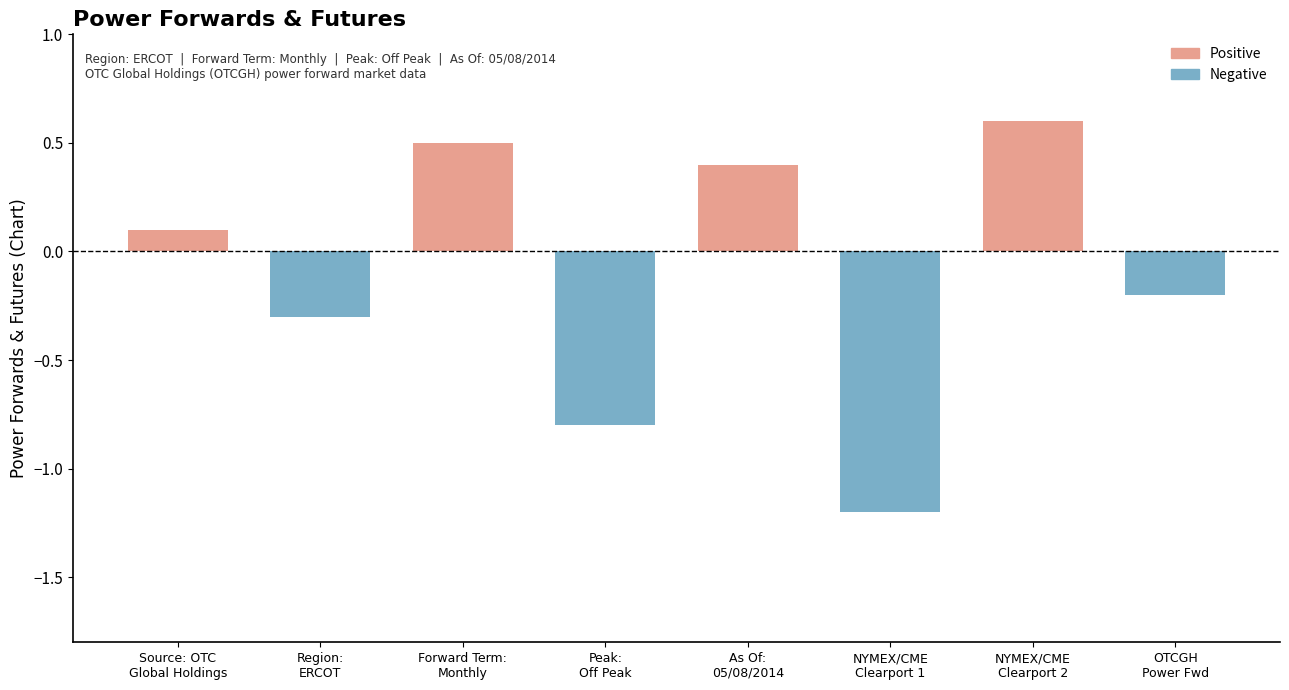

Does the chart contain any negative values?

Yes